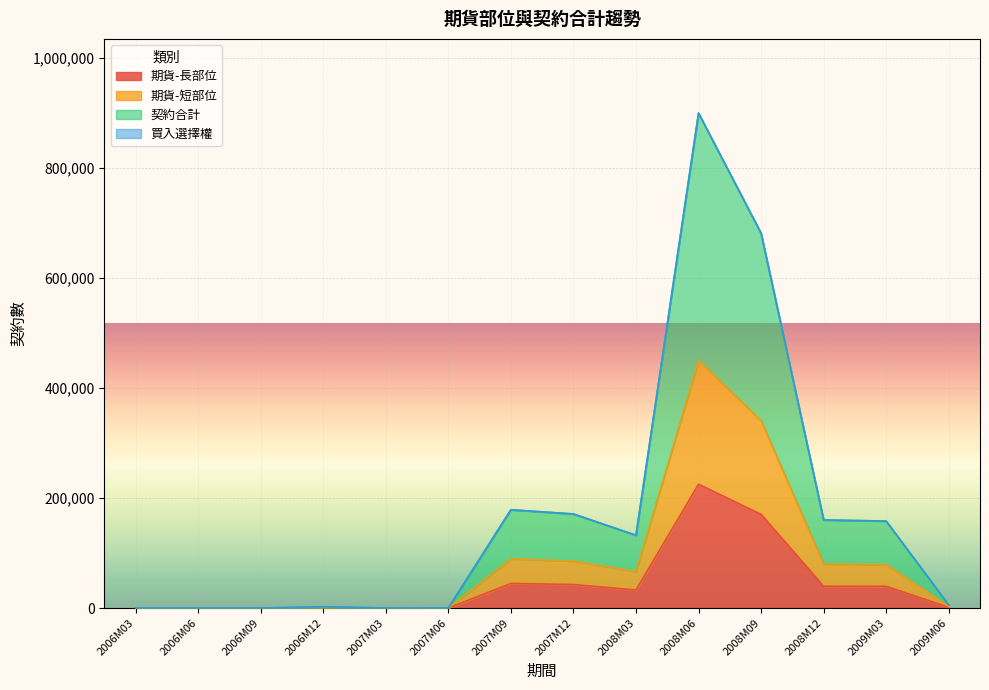

What is the difference between the 期貨-長部位 values at 2008M12 and 2009M03?

174